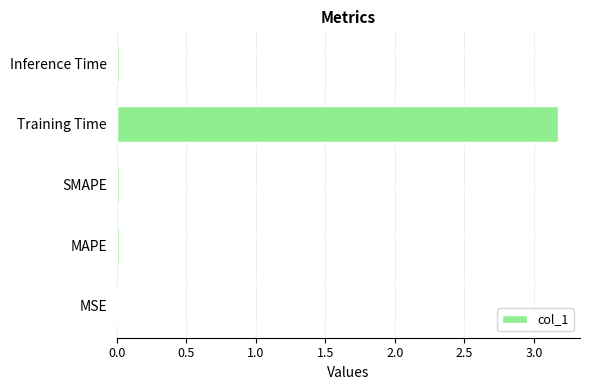

What is the greatest value displayed?

3.2